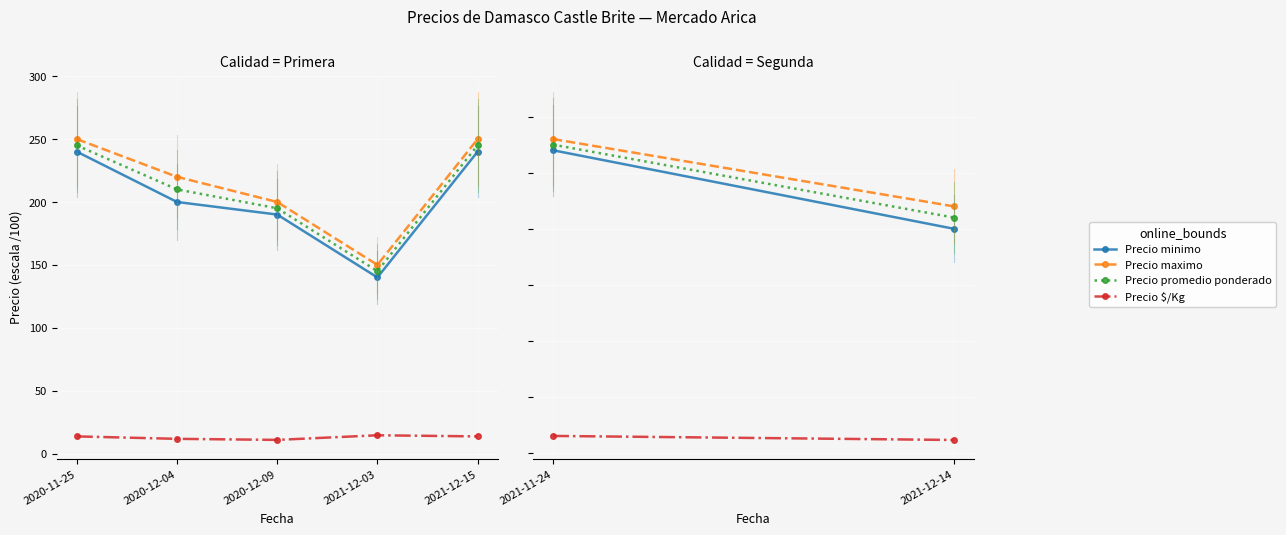

What is the label of the 4th point from the right?

2020-12-04